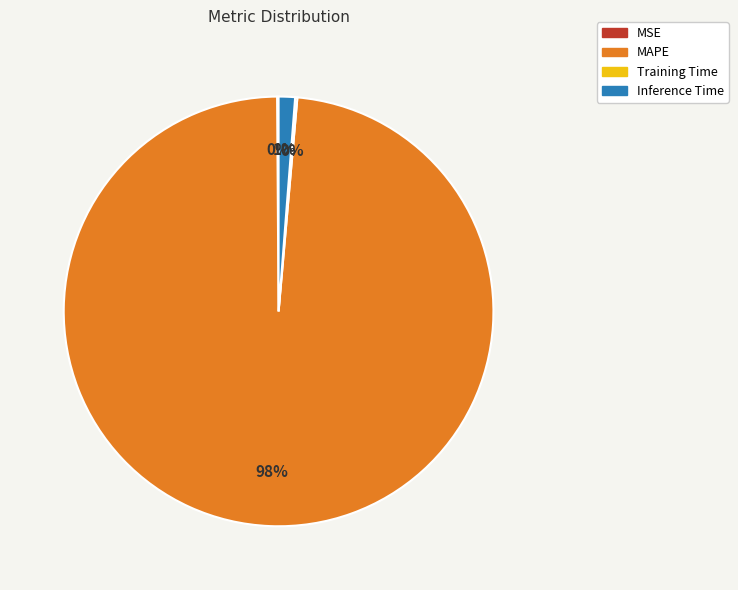

Is there any slice that represents more than half of the pie?

Yes